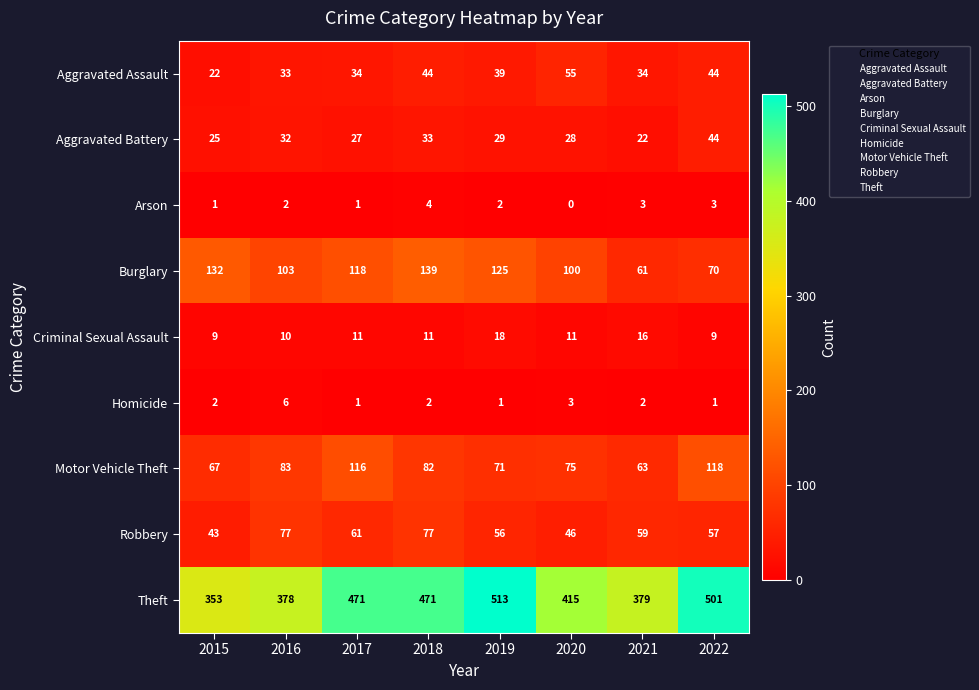

What is the difference between the highest and lowest values at 2021?

377